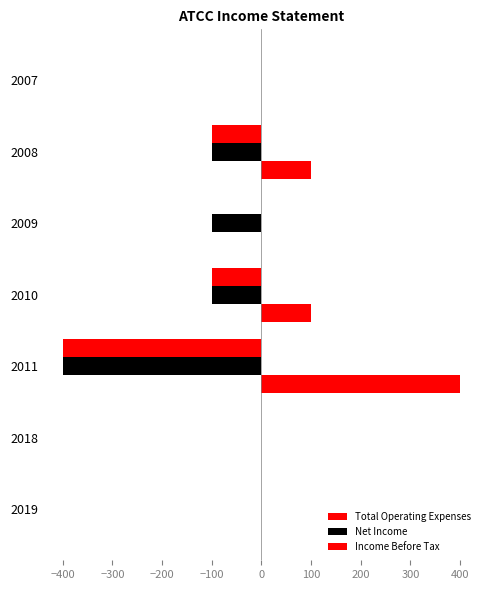

Count the number of categories in the chart.

7